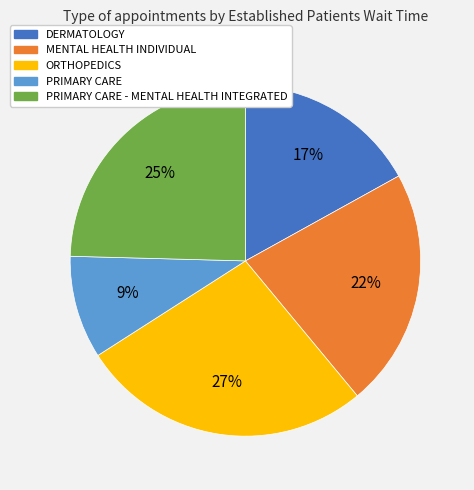

Does MENTAL HEALTH INDIVIDUAL account for over 50% of the chart?

No